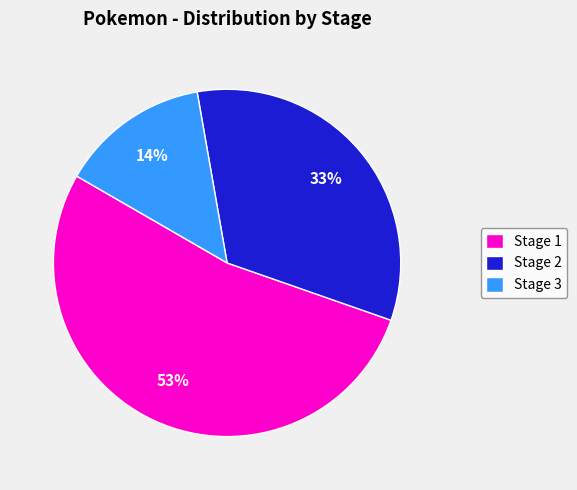

Approximately how many times larger is the value at Stage 2 compared to Stage 3?

2.4